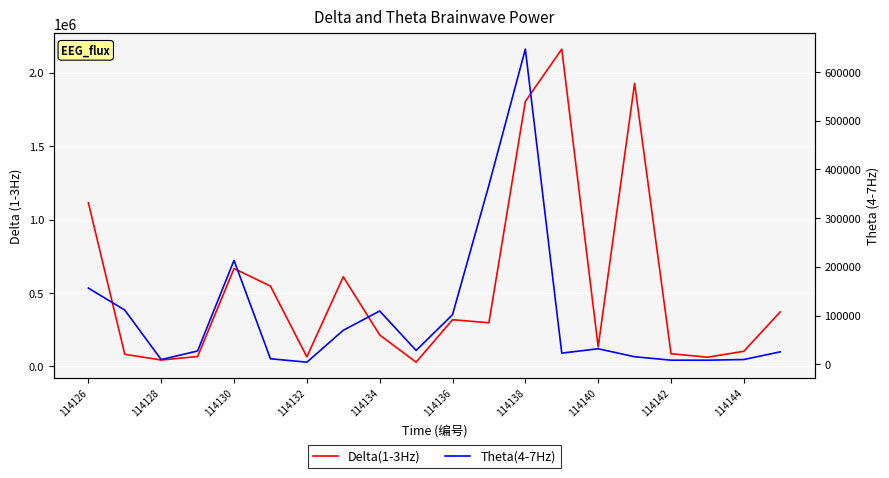

What is the highest value of the Theta(4-7Hz) series?

646733